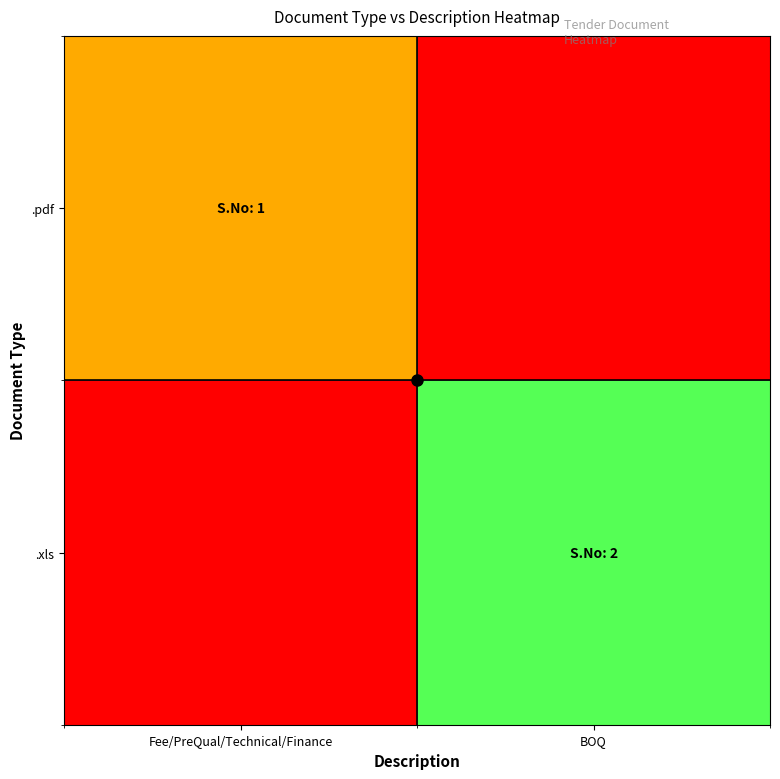

Rank the series at BOQ from highest to lowest value.

.xls, .pdf